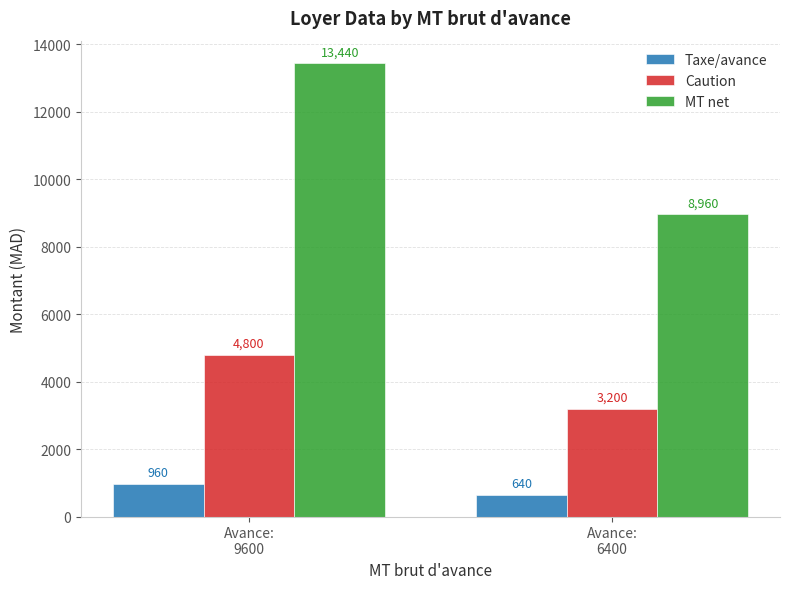

What is the greatest value displayed?

13440